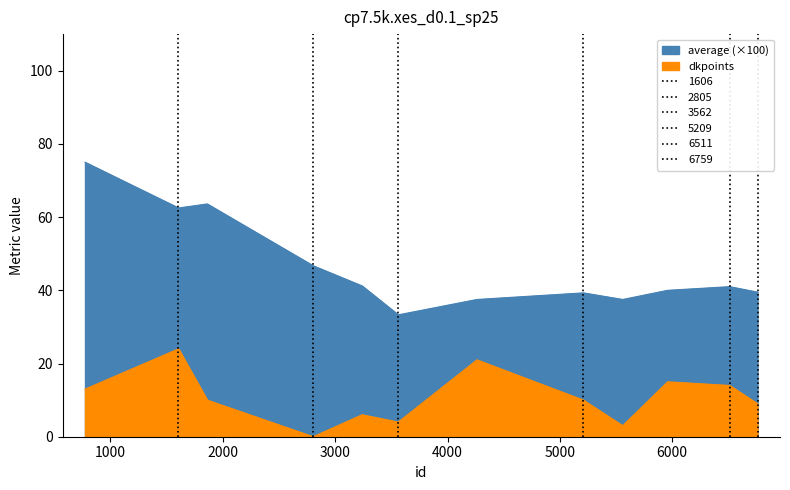

Does the chart display data point markers on the line(s)?

No